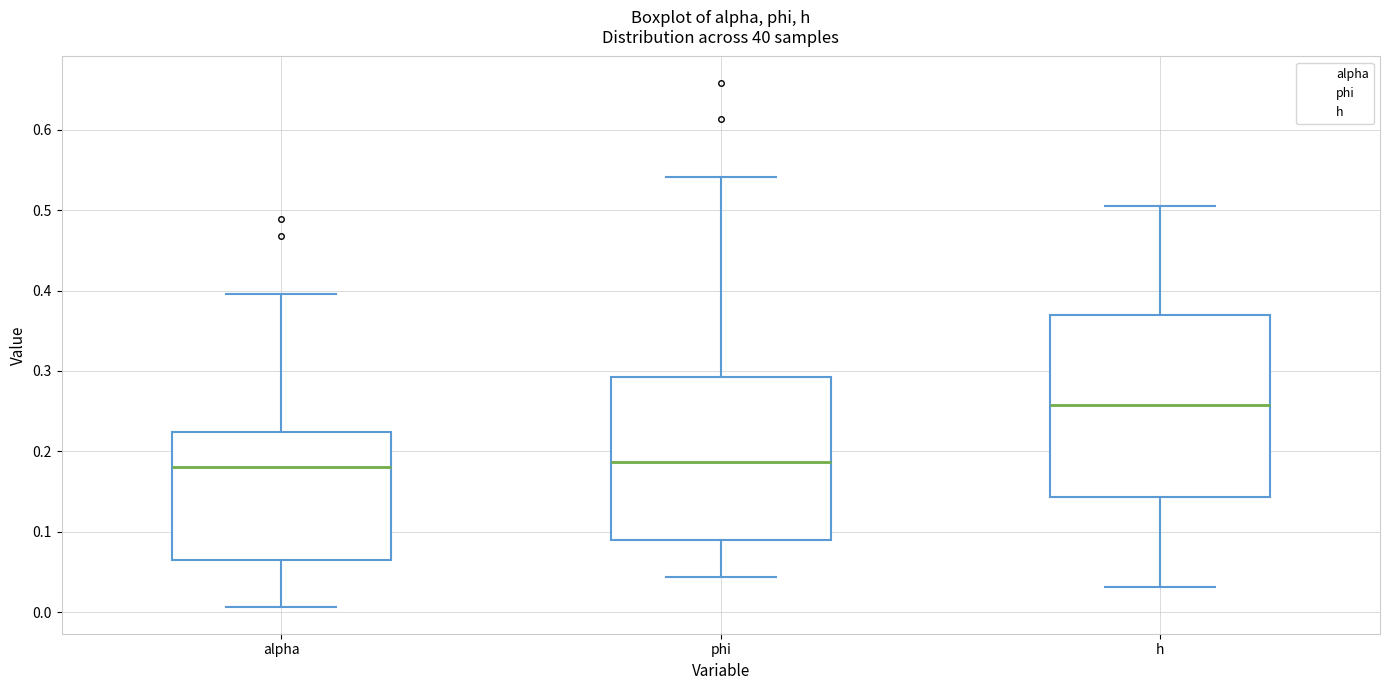

Reading left to right, transcribe this box plot: for each box, give where its median line is, the range the box spans, and where its two whiskers end, as read against the y-axis. The values are not printed on the chart, so give them approximately, as read against the axis.

alpha: median 0.18, box 0.07 to 0.22, whiskers 0.01 to 0.40
phi: median 0.19, box 0.09 to 0.29, whiskers 0.04 to 0.54
h: median 0.26, box 0.14 to 0.37, whiskers 0.03 to 0.50